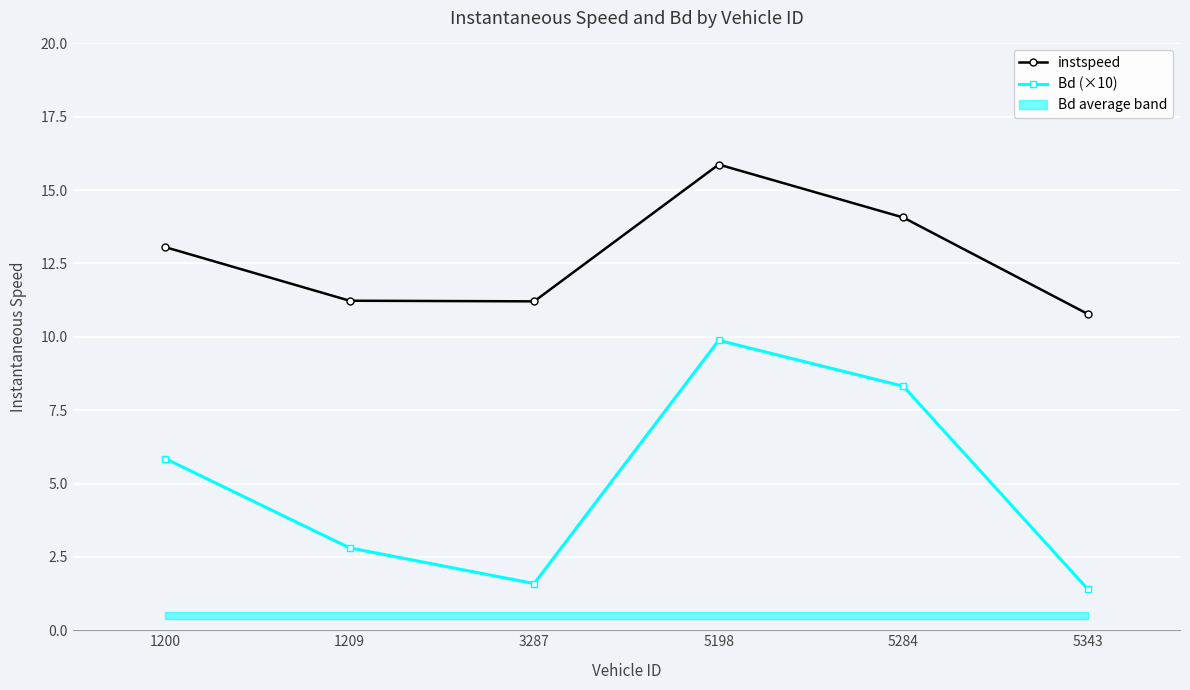

What is the difference between the maximum and second lowest values in the instspeed series?

4.7